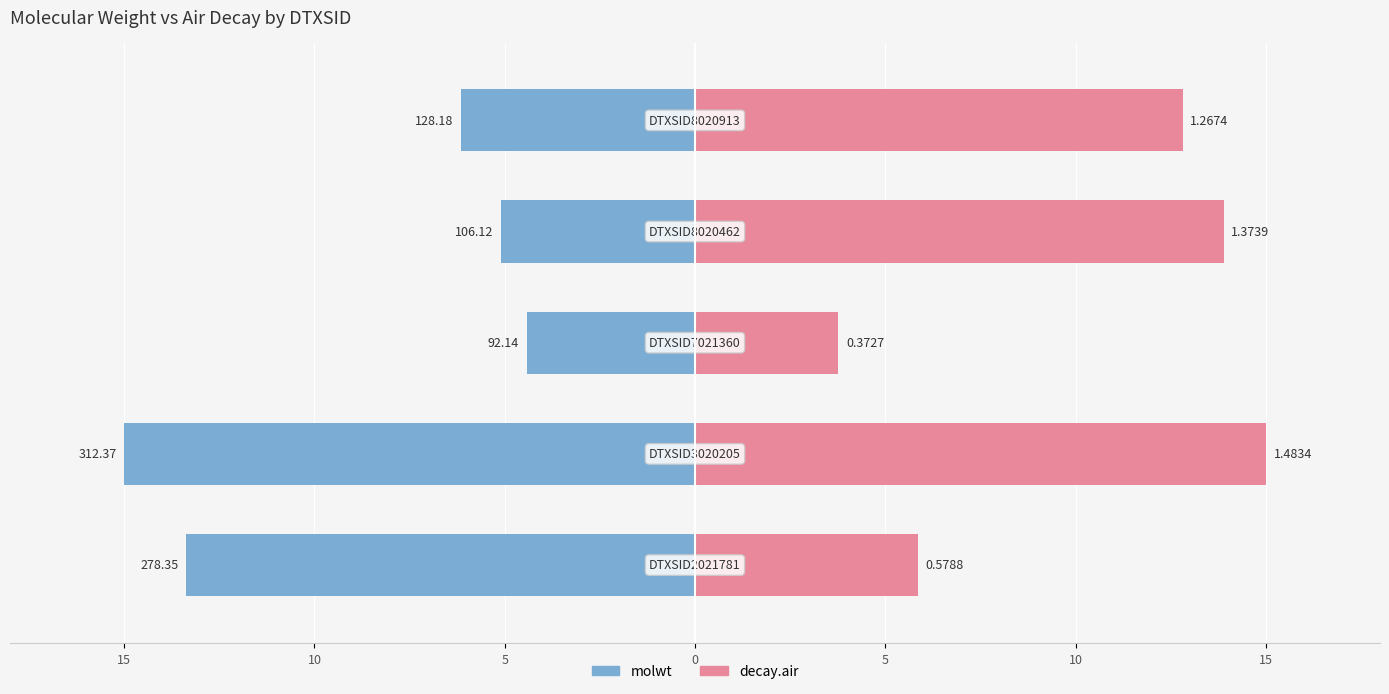

What are all the series names shown in the legend?

molwt, decay.air